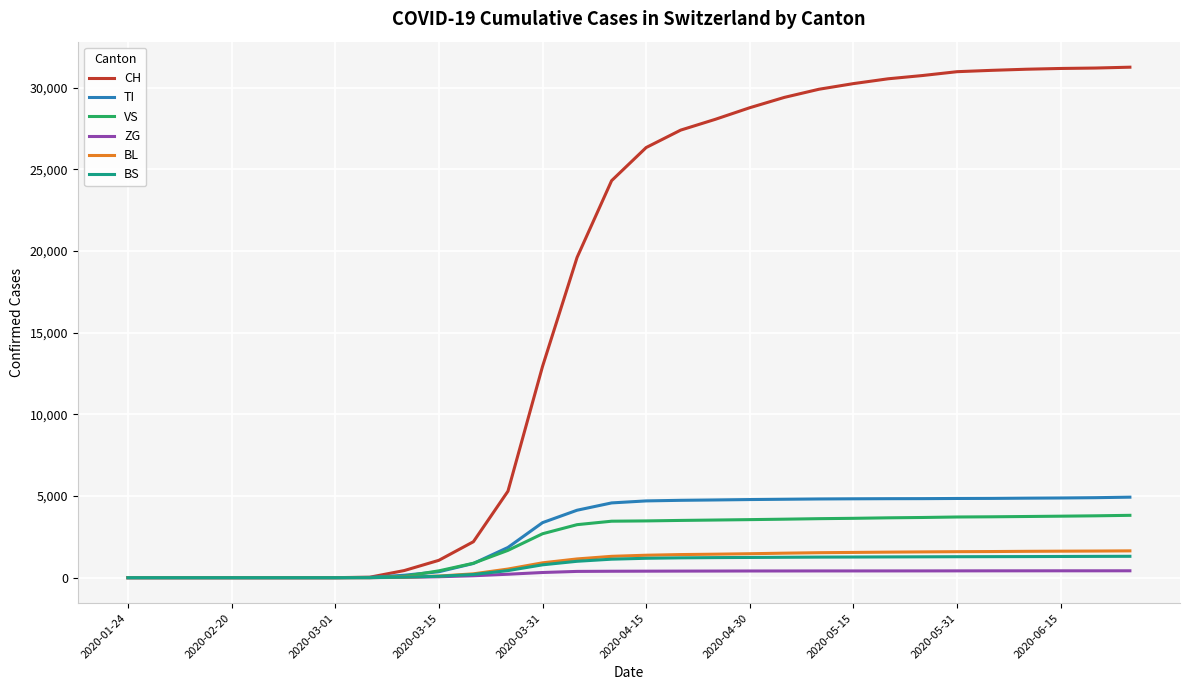

Which series has the widest spread of values?

CH